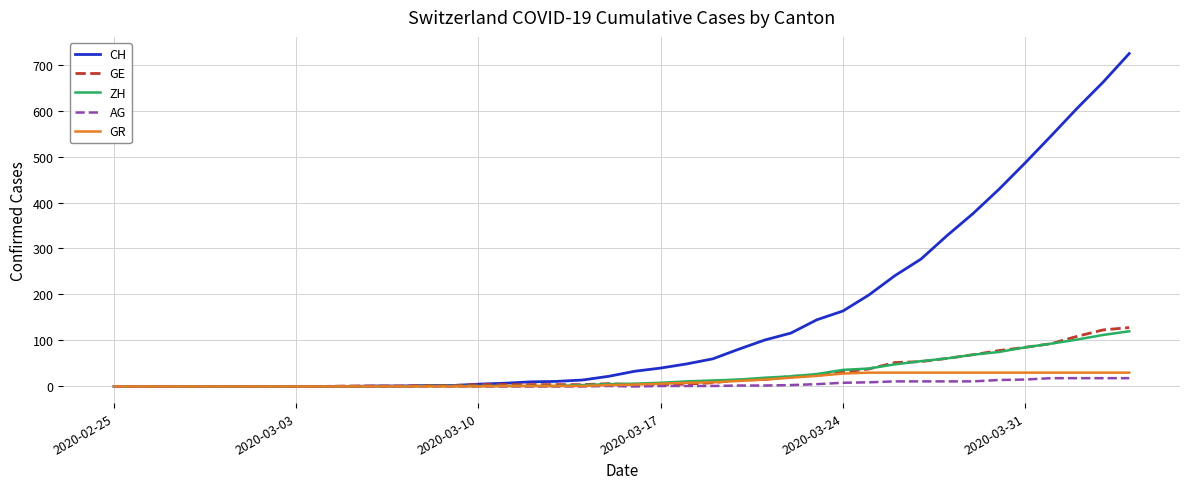

What is the maximum value shown in the chart?

724